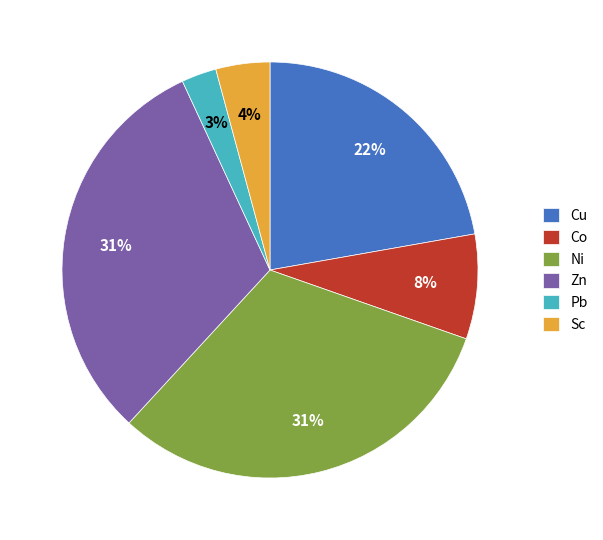

Is the sum of Co and Ni greater than half?

No